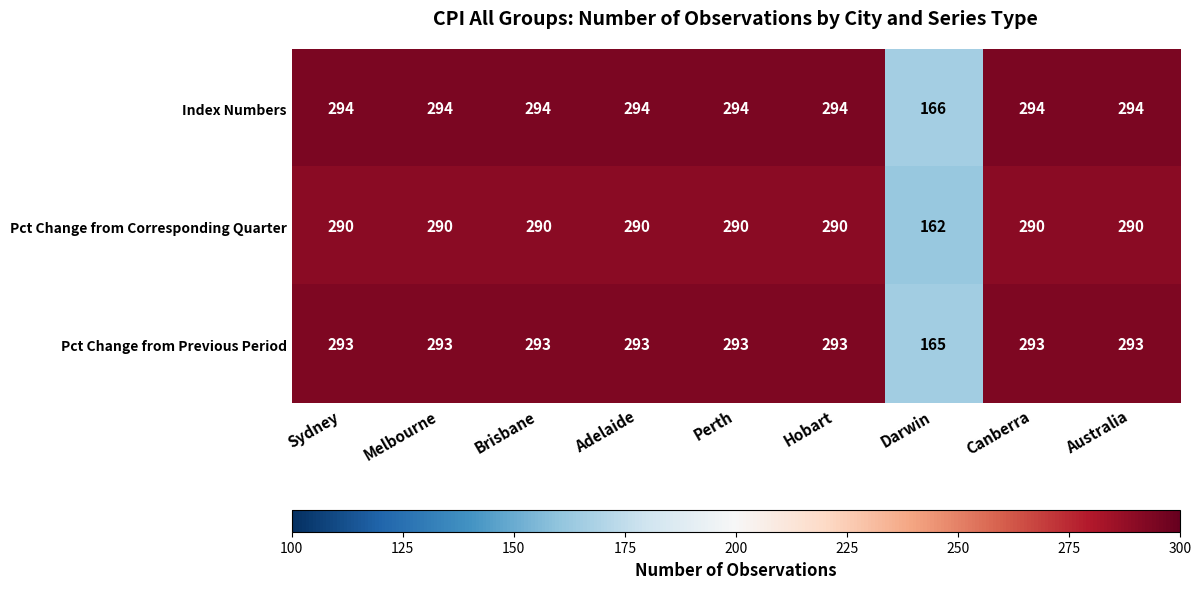

What is the total value across all series at Melbourne?

877